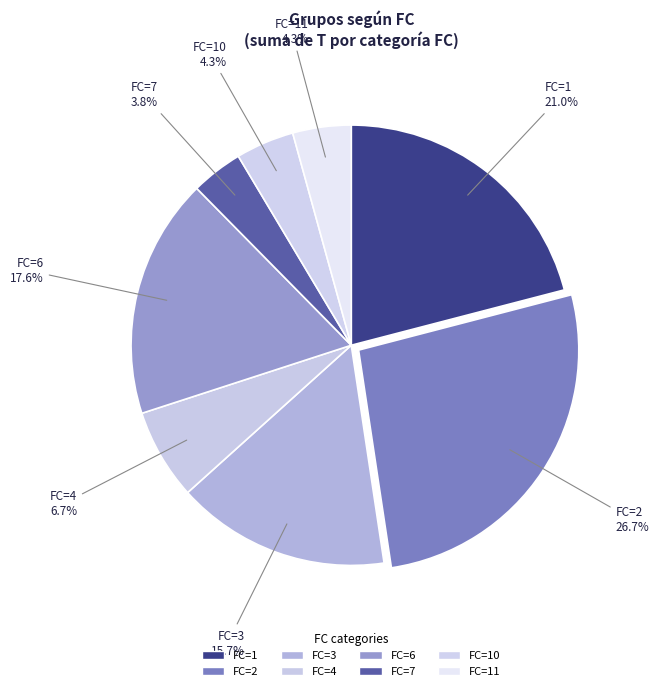

How many slices are in this pie chart?

8